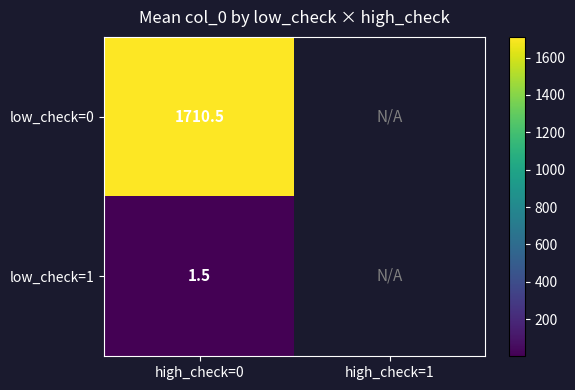

Rank the series at high_check=0 from highest to lowest value.

low_check=0, low_check=1